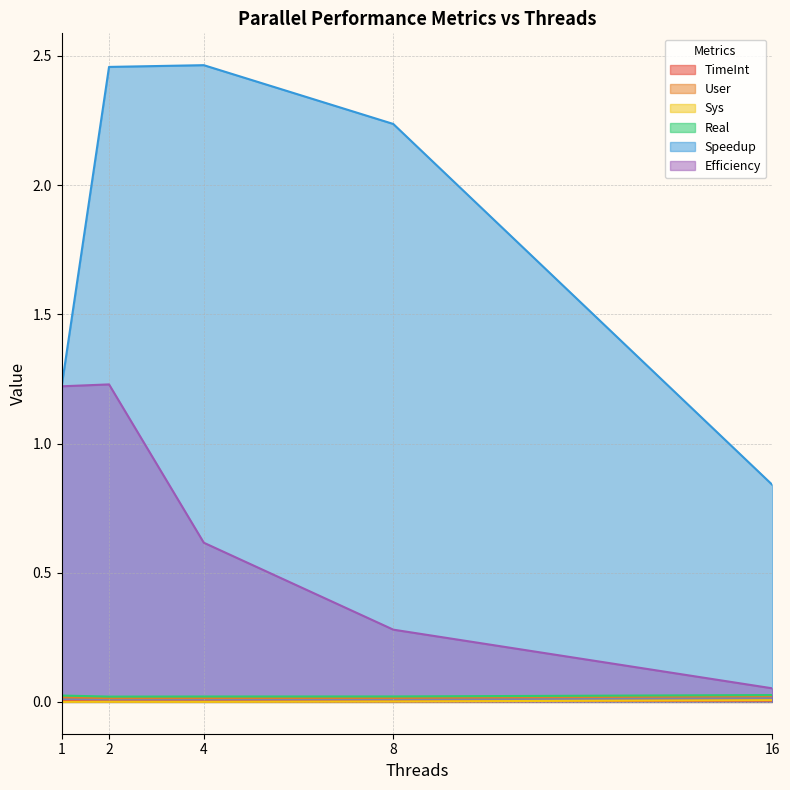

True or false: Sys and Speedup cross at least once.

False